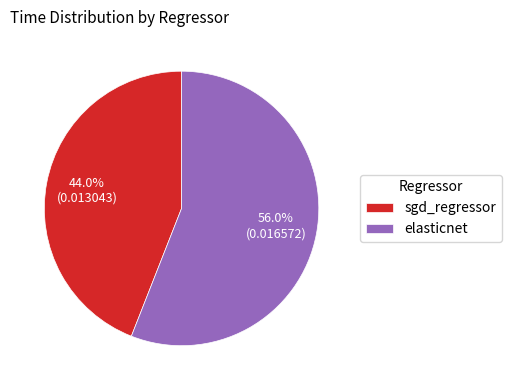

What percentage do elasticnet and sgd_regressor together represent?

100.0%